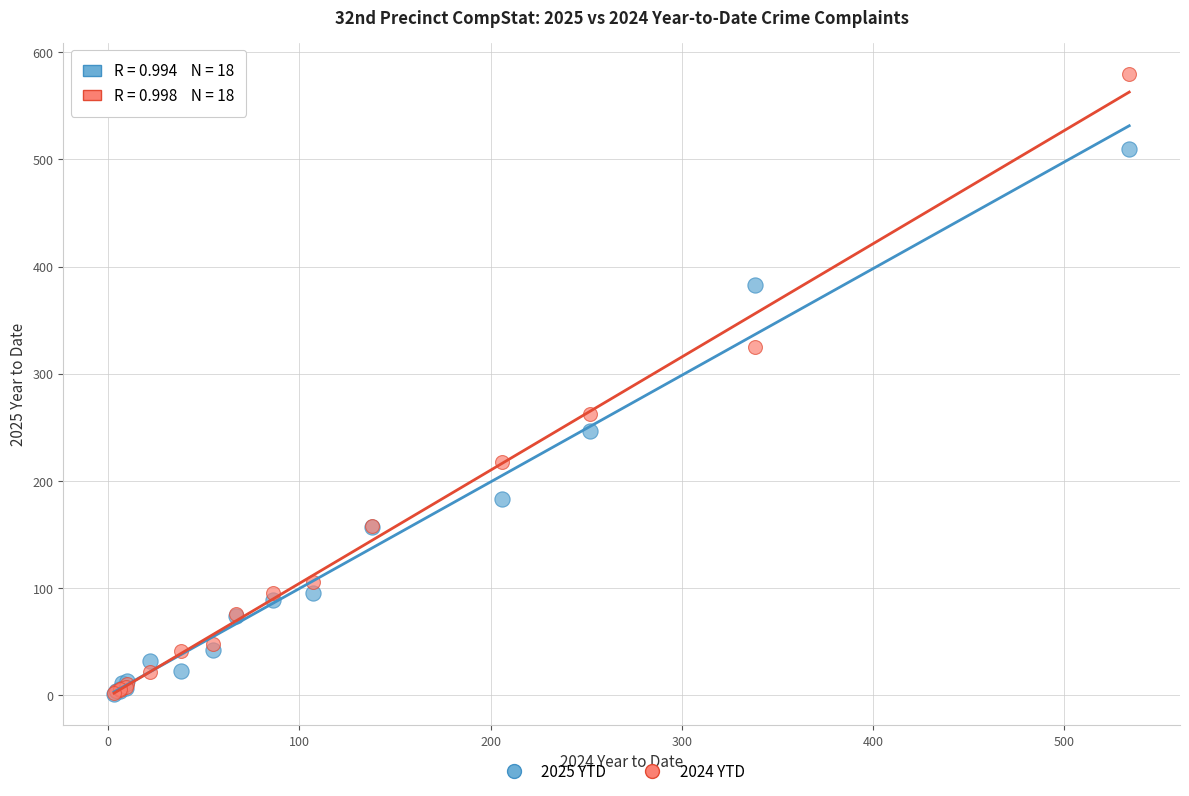

Across all series, what Y value is closest to 290?

262.9